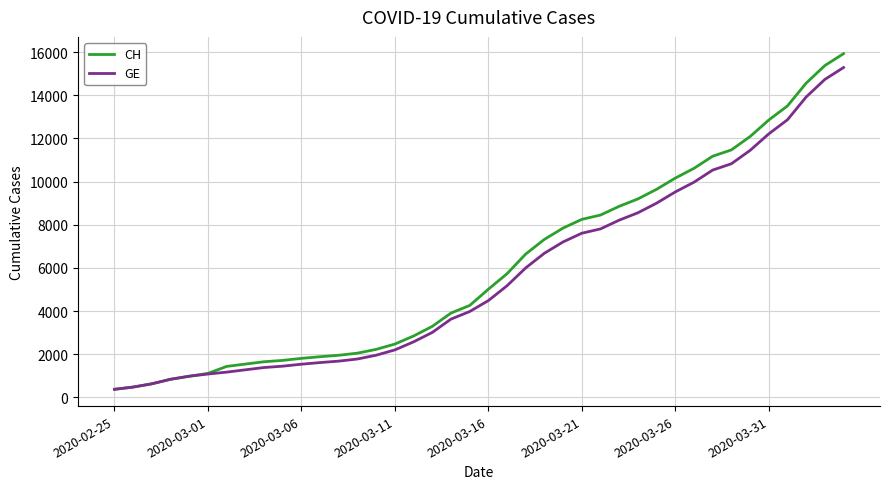

Which series has the widest spread of values?

CH